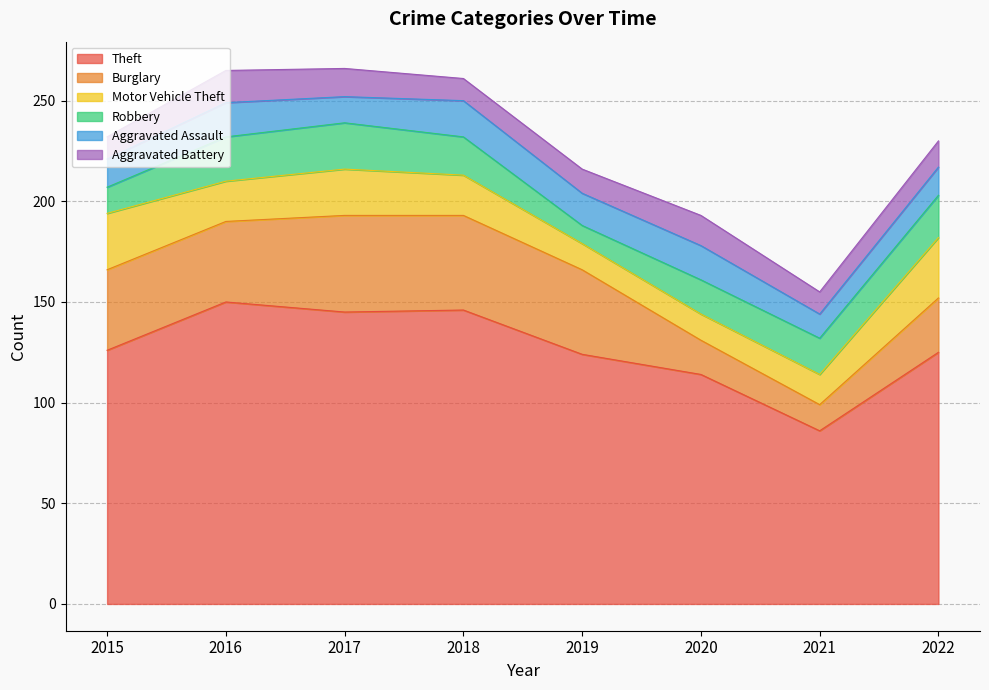

How many lines are shown in the chart?

6